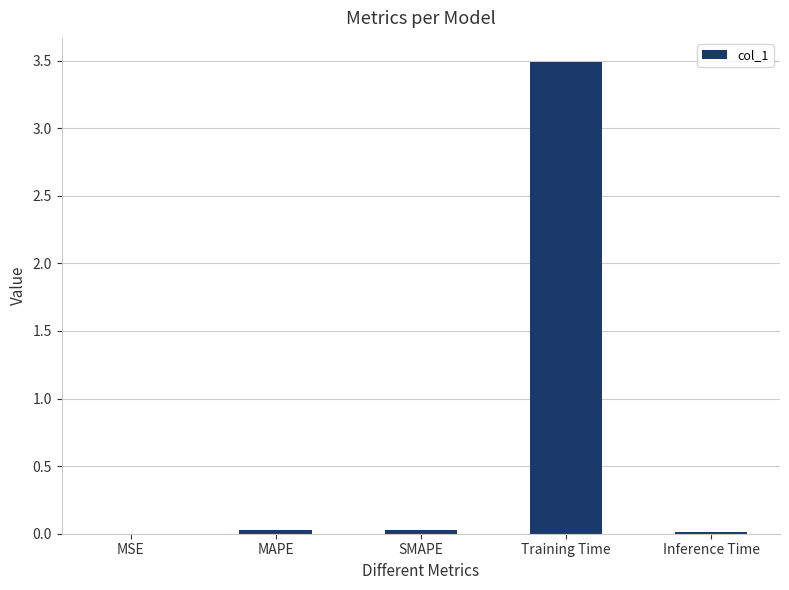

What is the greatest value displayed?

3.5